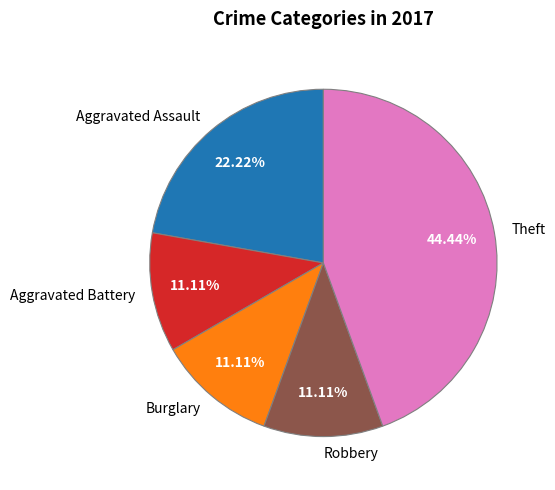

What is the ratio of the value at Robbery to the value at Aggravated Battery?

1.0